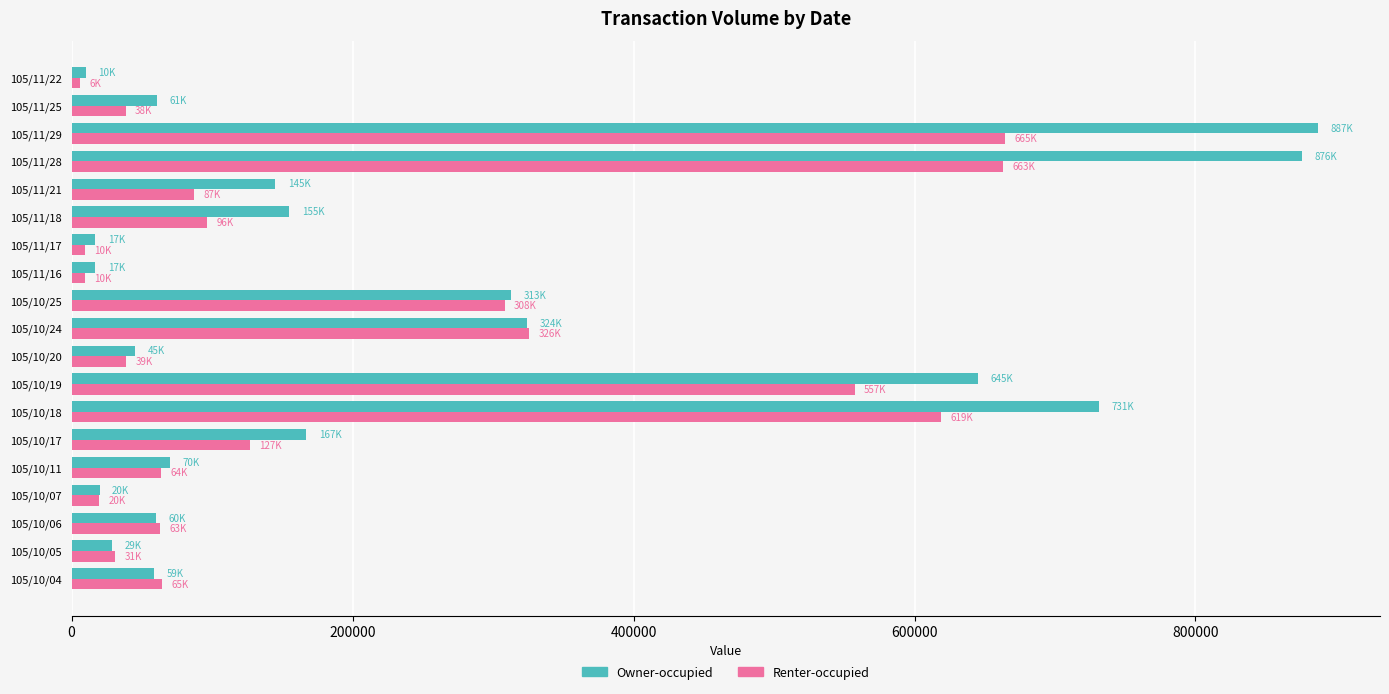

Count the number of categories in the chart.

19